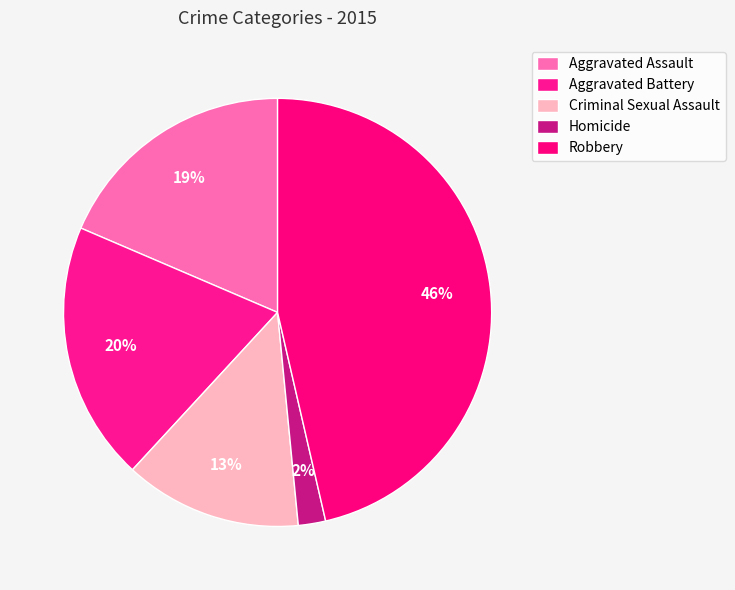

Count the number of slices in the pie.

5